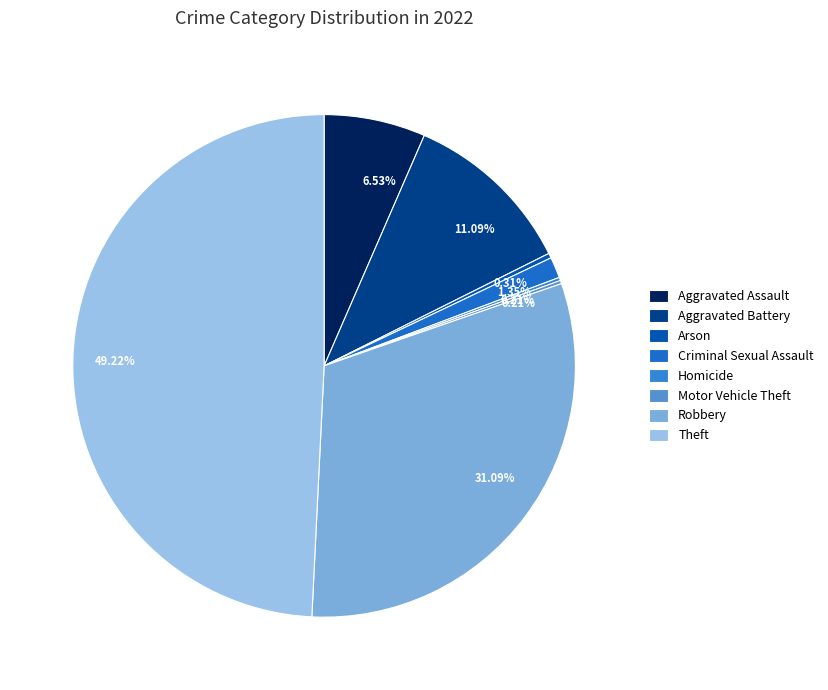

Is there any slice that represents more than half of the pie?

No